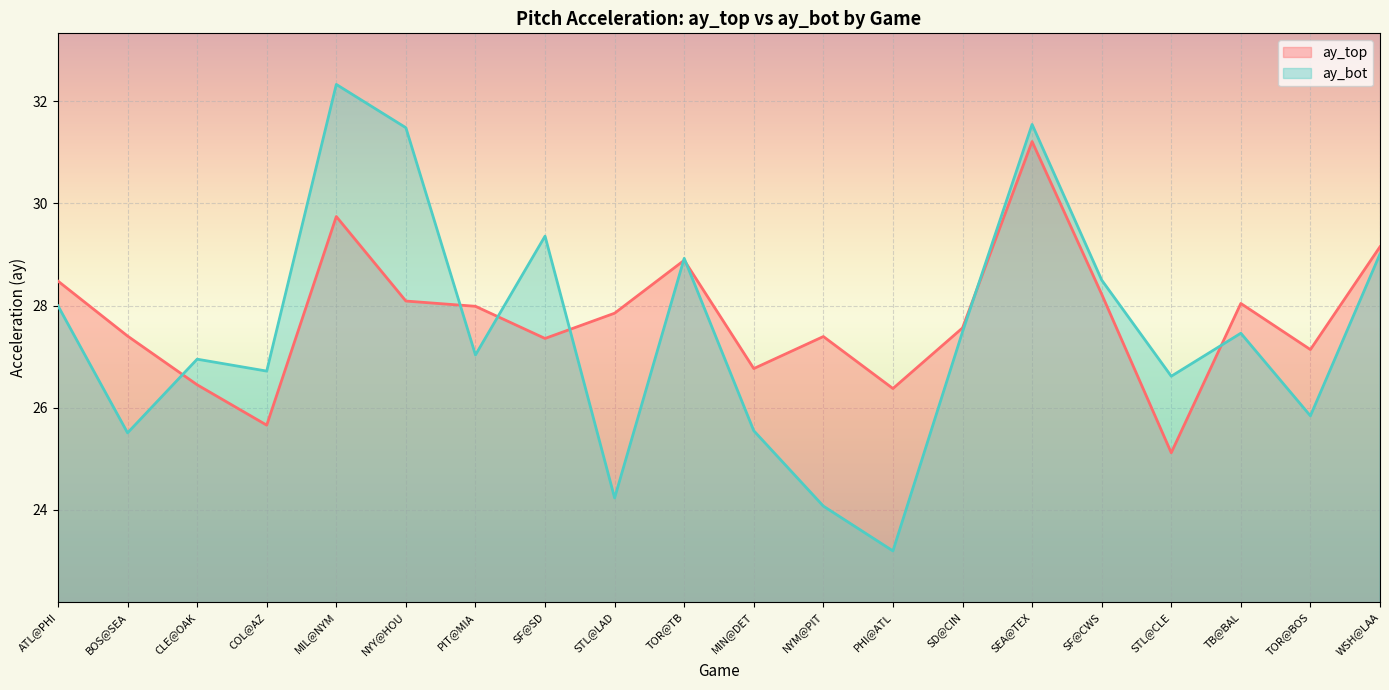

At which label does ay_bot first exceed 27?

ATL@PHI